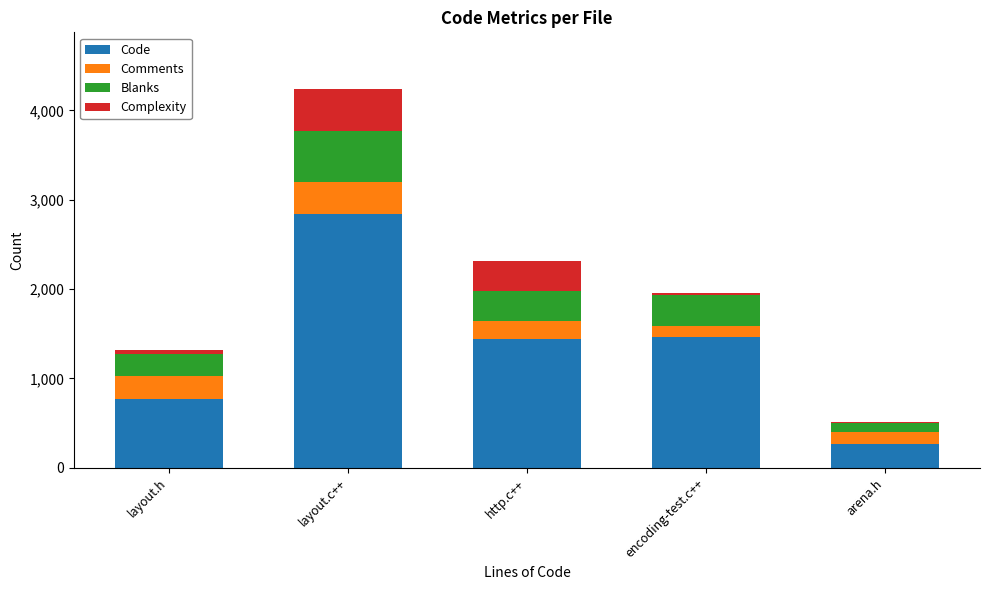

At which category is the sum across all series the highest?

layout.c++